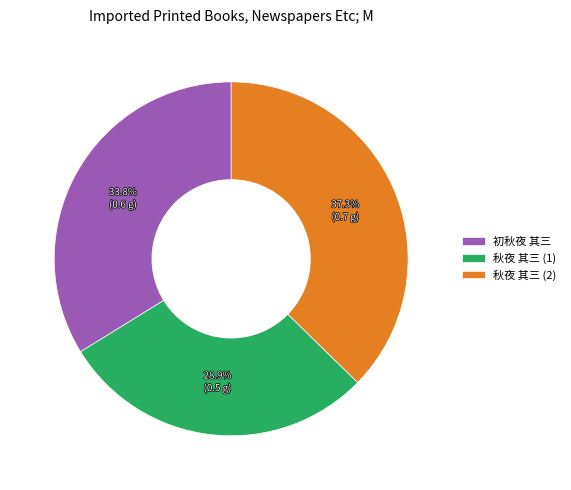

Count the number of slices in the pie.

3